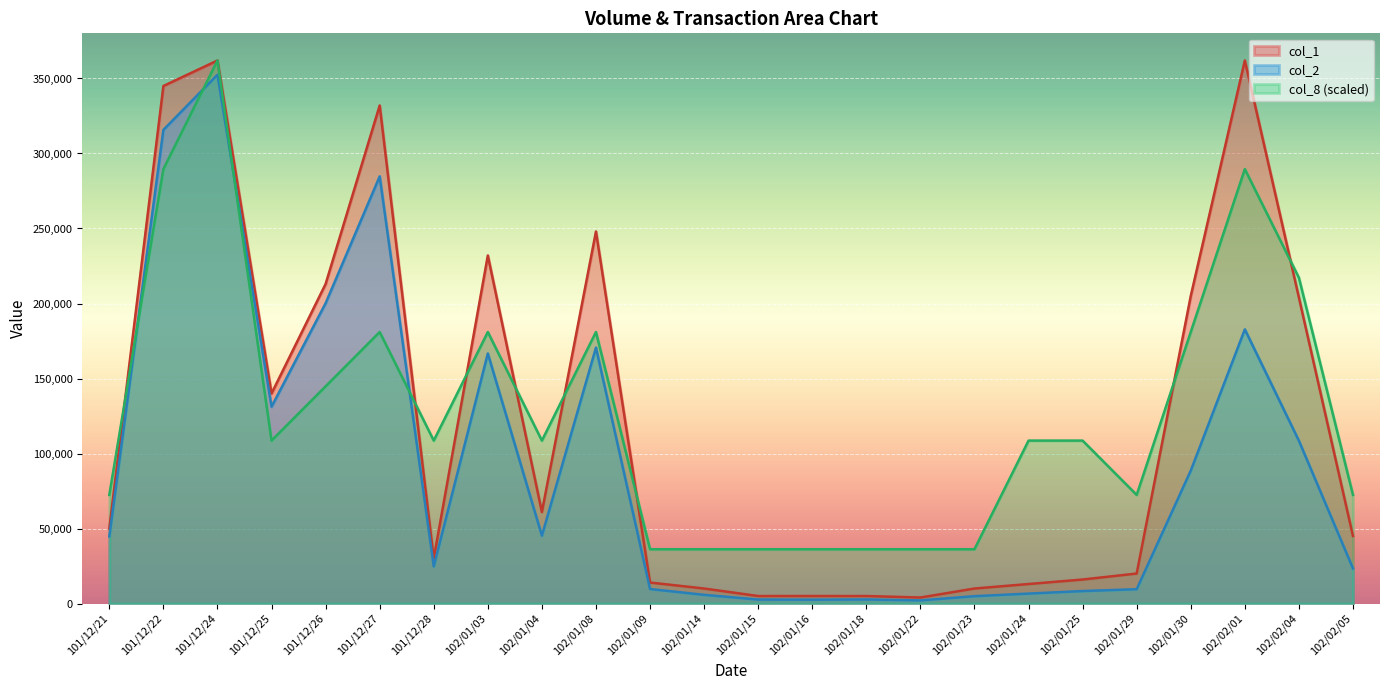

Where is the first local maximum for col_2?

101/12/24